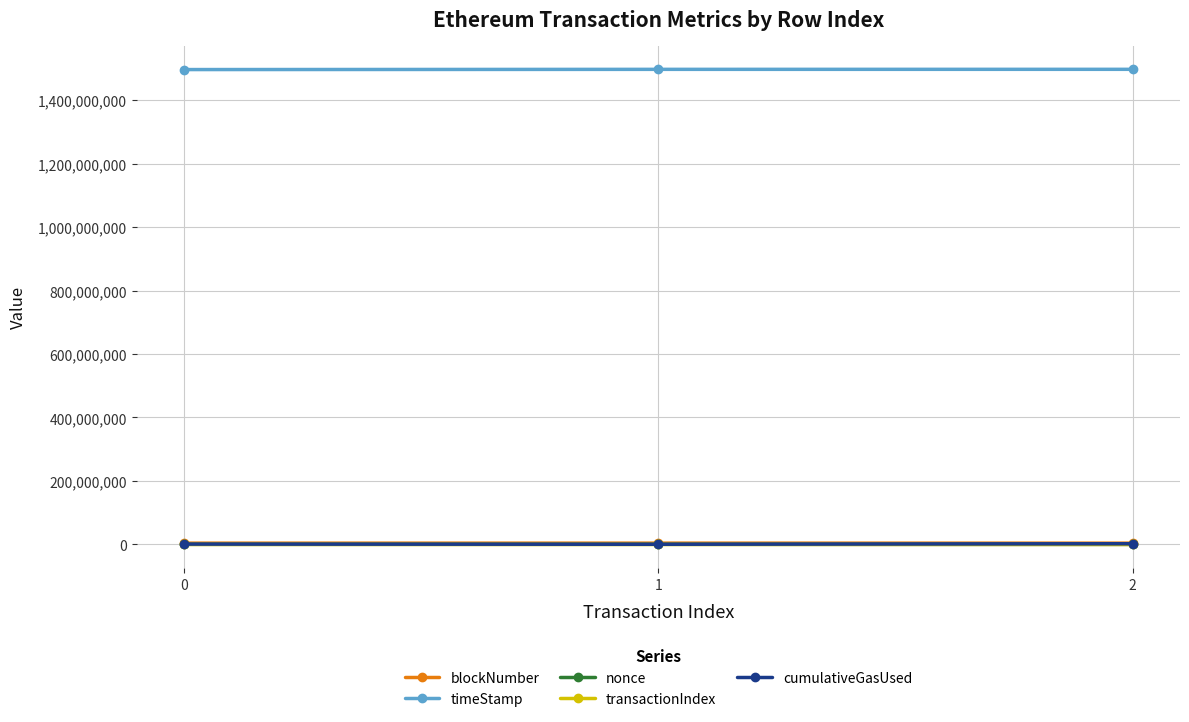

Is it true that nonce equals 0 at 2?

True